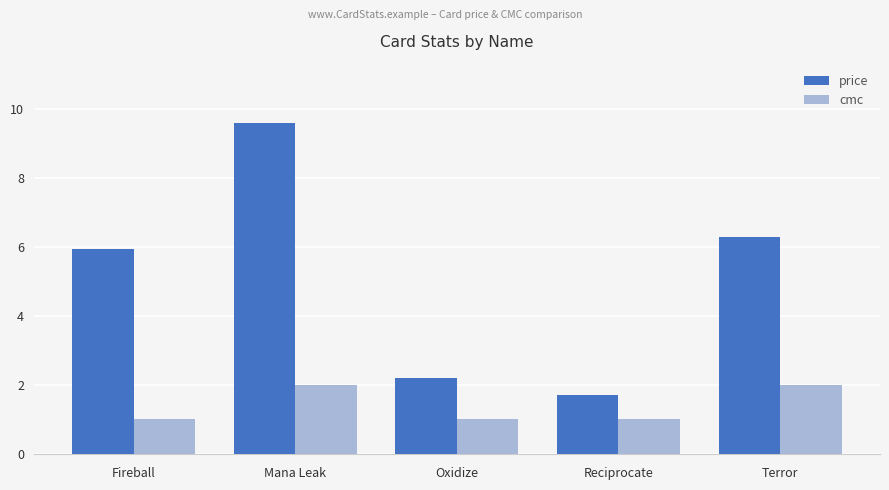

What is the sum of the cmc values at Reciprocate and Oxidize?

2.0